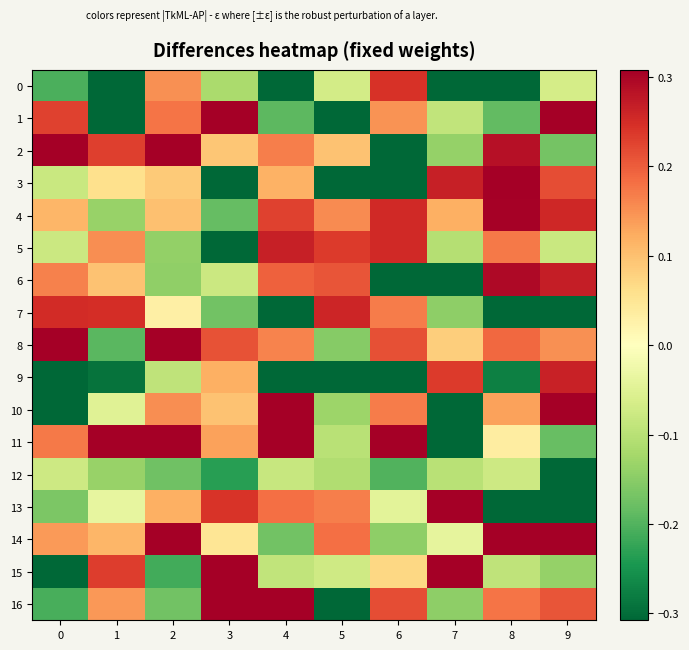

Which series has the largest total across all categories?

8